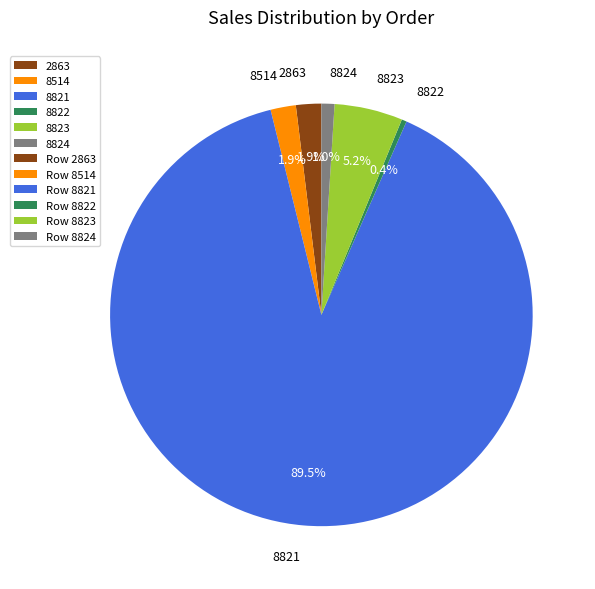

Do 8824 and 8821 together represent more than half of the pie?

Yes